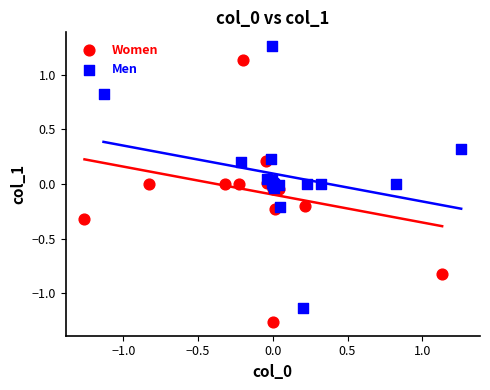

Which series contains the highest Y value?

Men